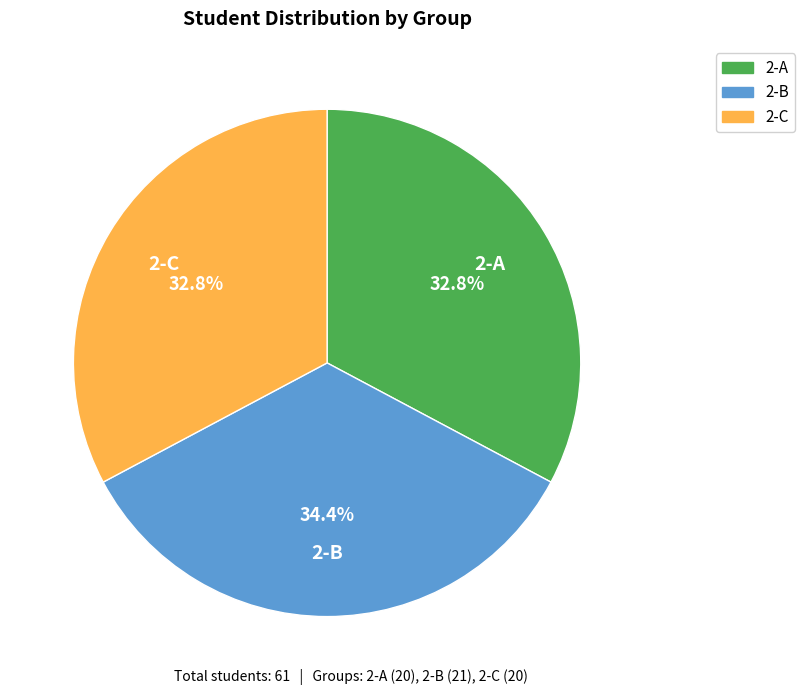

Is there a majority slice in this chart?

No